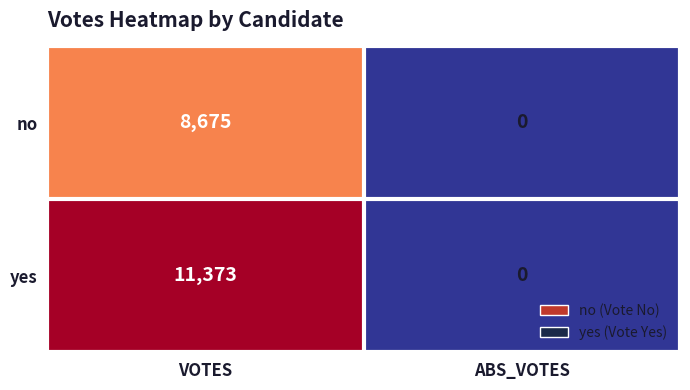

Which category has the lowest value across all series?

ABS_VOTES